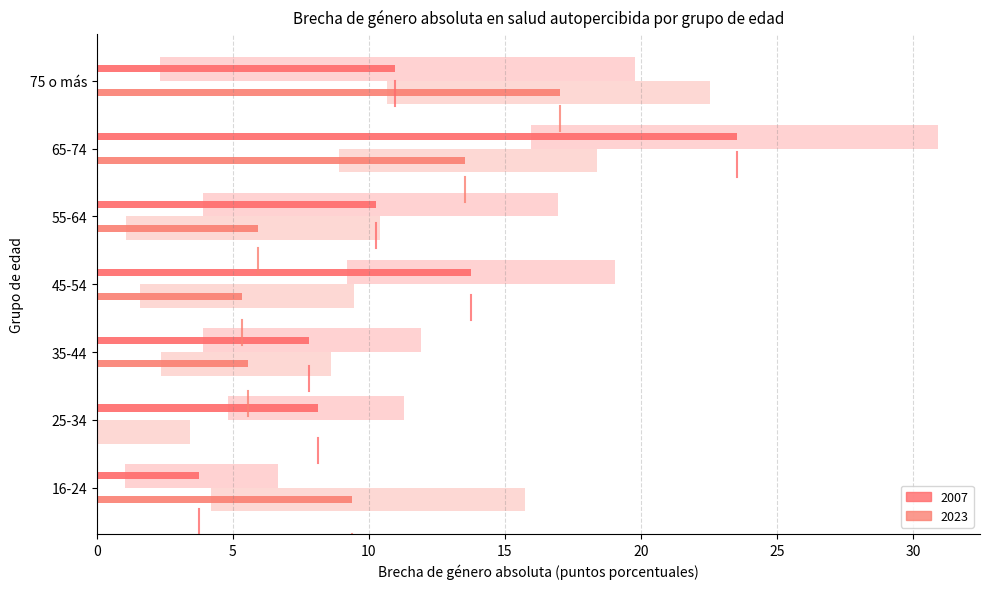

What is the maximum value for Estimación 2007?

23.5